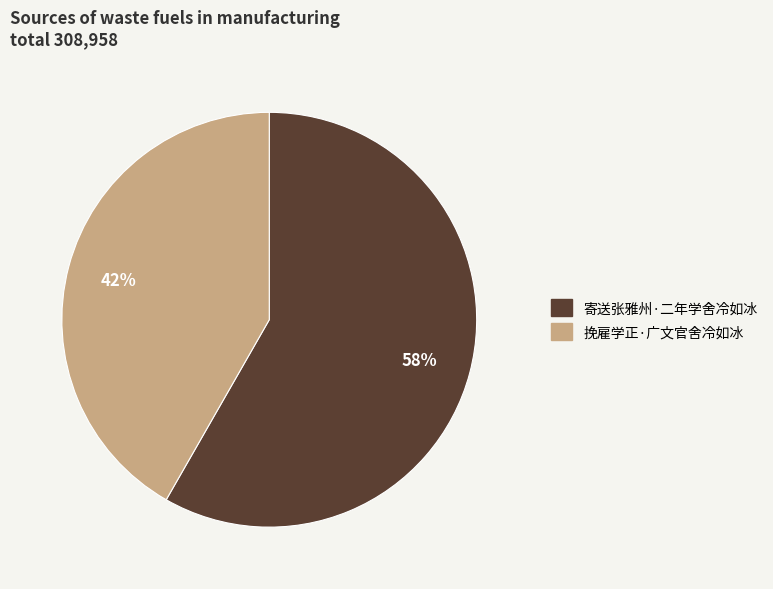

The 挽雇学正·广文官舍冷如冰 slice represents 54% of the pie. True or false?

False